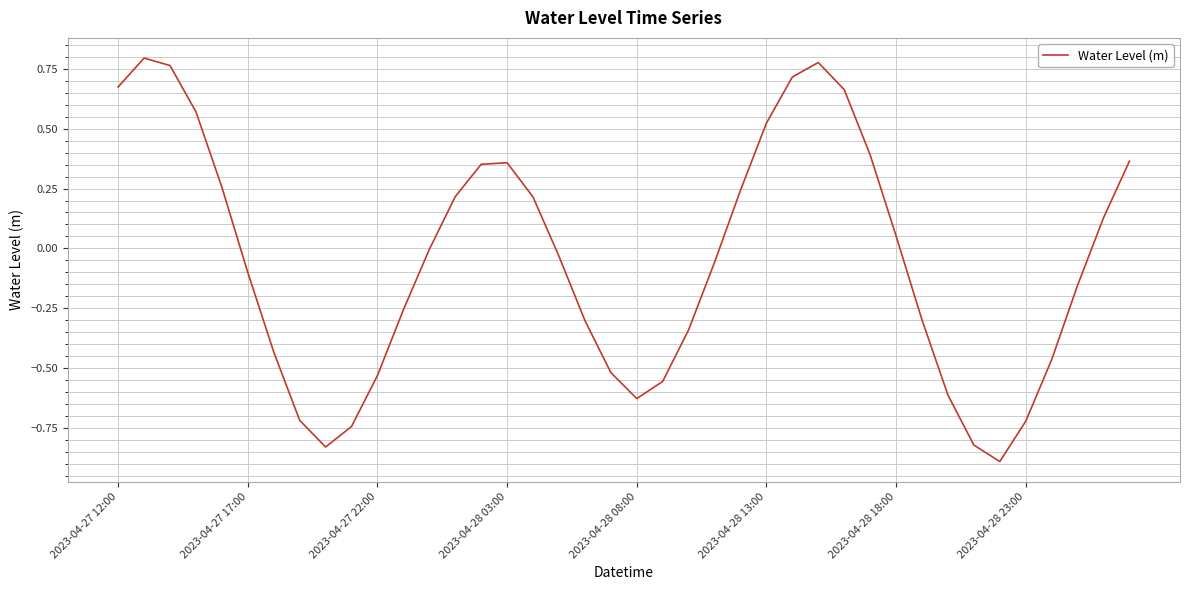

What is the smallest value displayed?

-0.9